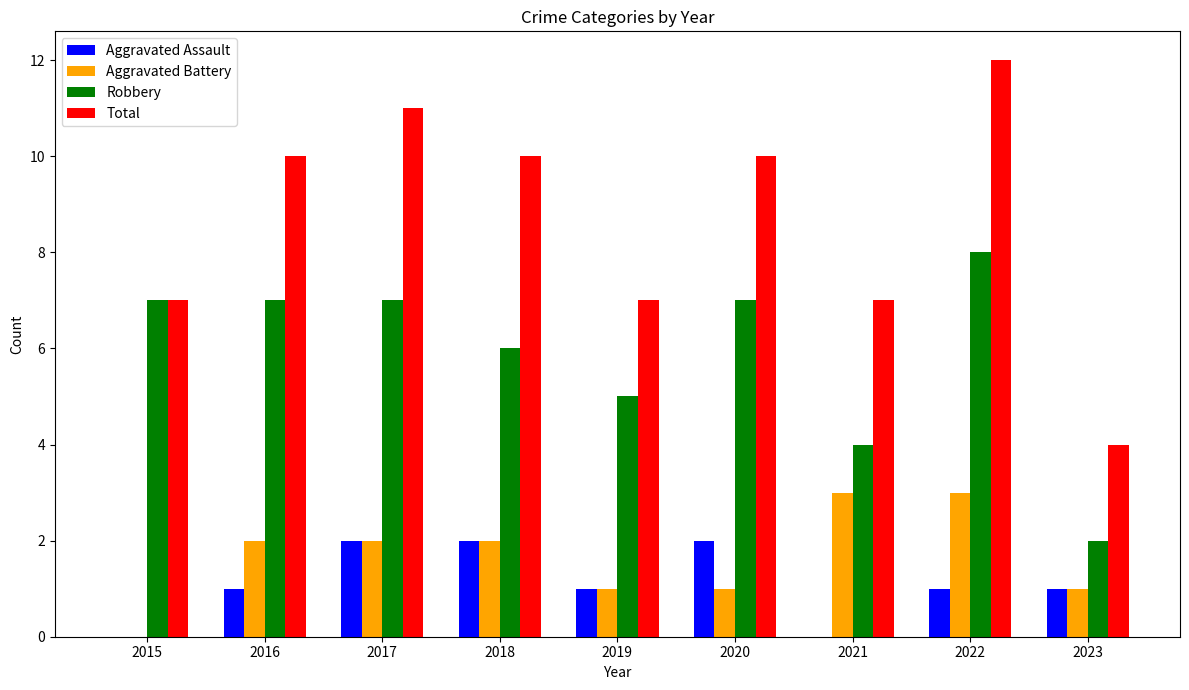

The value of Robbery at 2023 is 1. True or false?

False